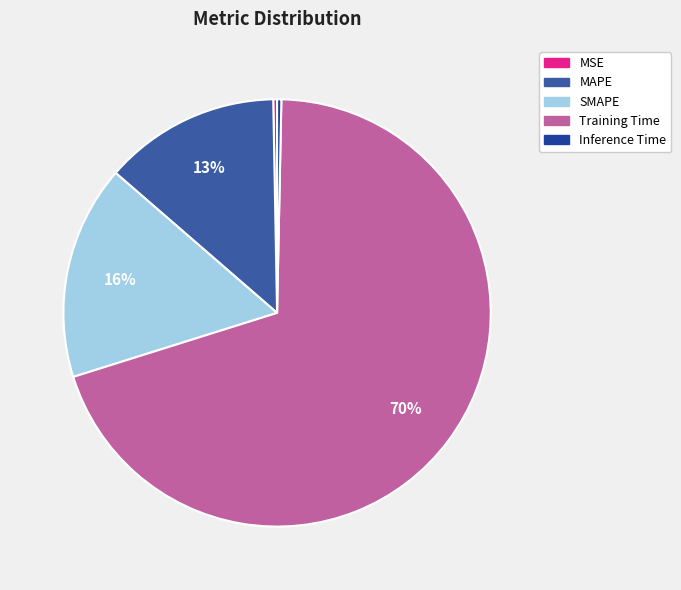

To the nearest percent, what is the difference between the MSE and Training Time slice percentages?

70%